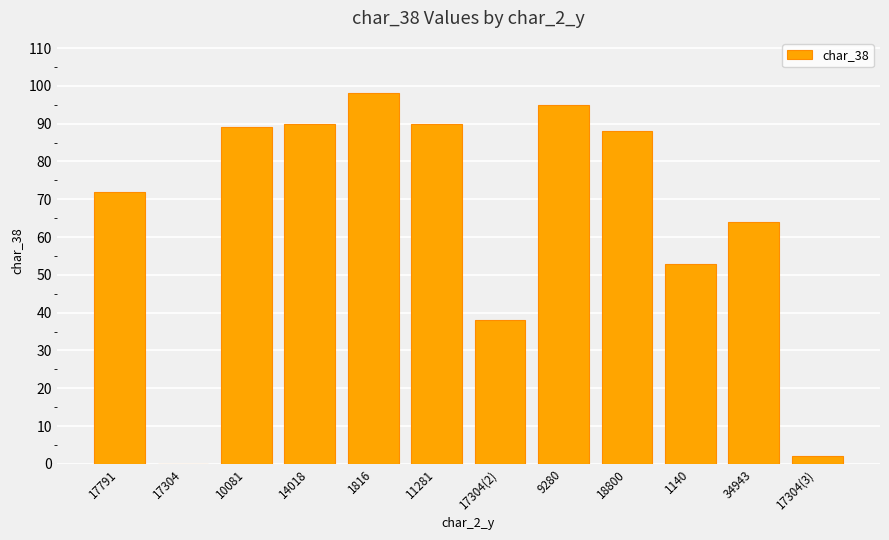

What is the ratio of the value at 10081 to the value at 17304(2)?

2.3